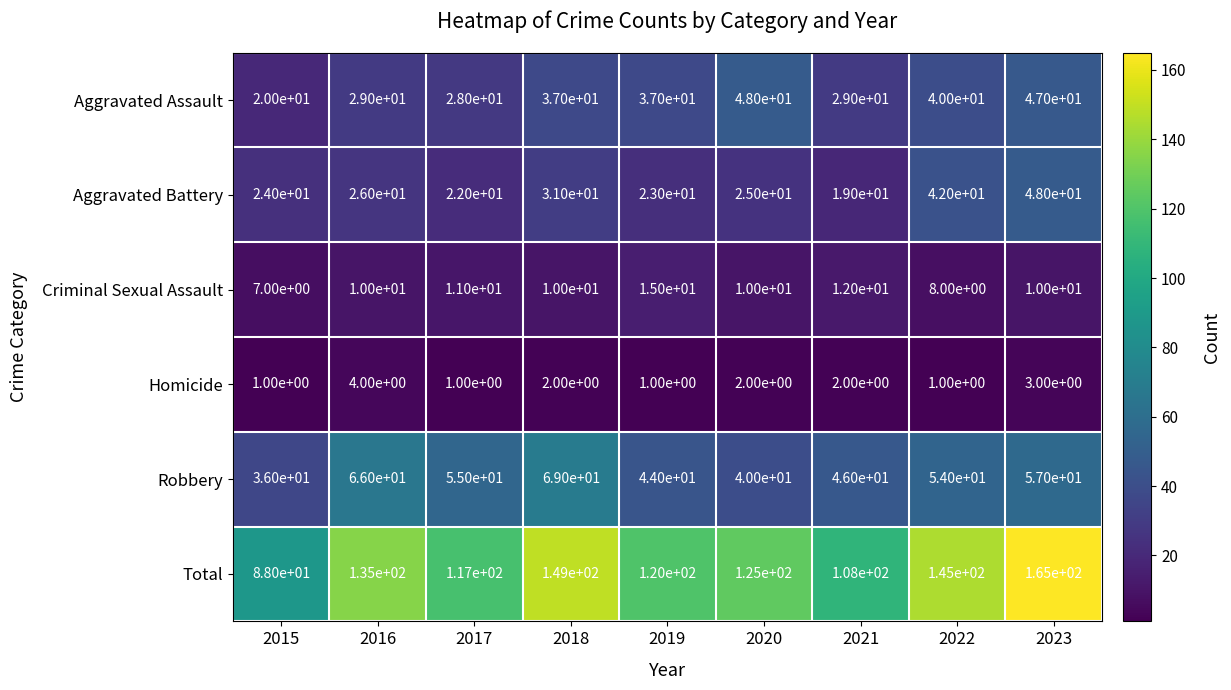

Between 2018 and 2019, which series saw the biggest shift?

Total